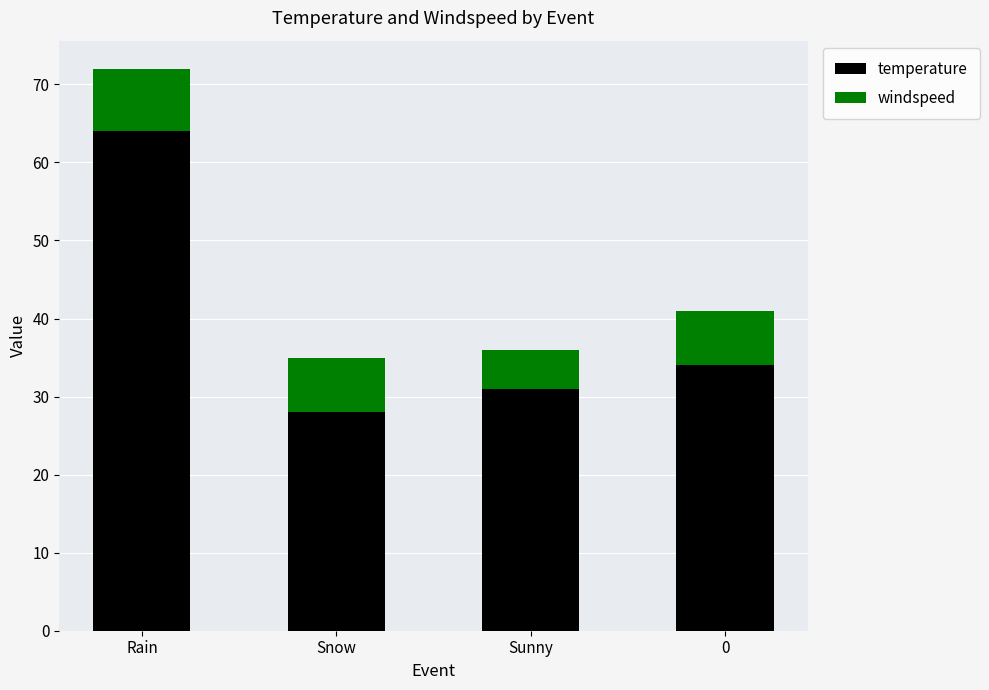

Read the temperature value at Sunny, to the nearest 10.

30